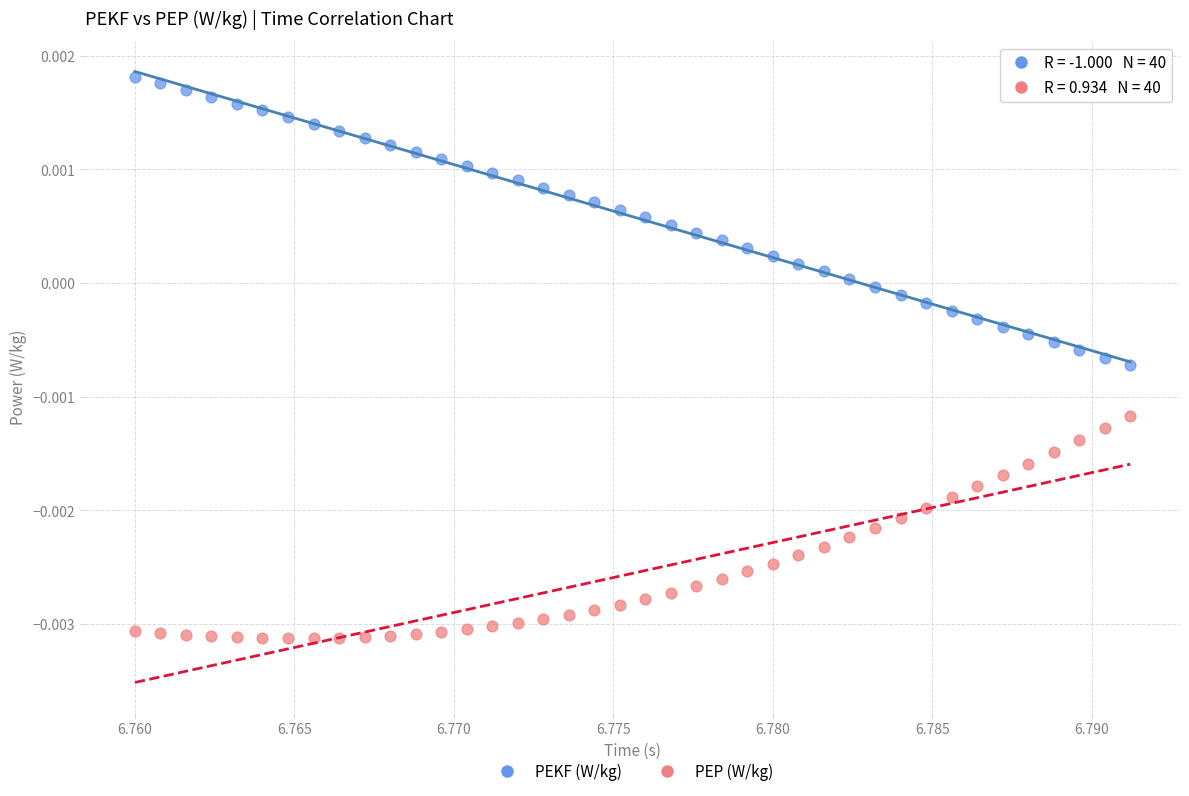

What are all the series names shown in the legend?

PEKF (W/kg), PEP (W/kg)